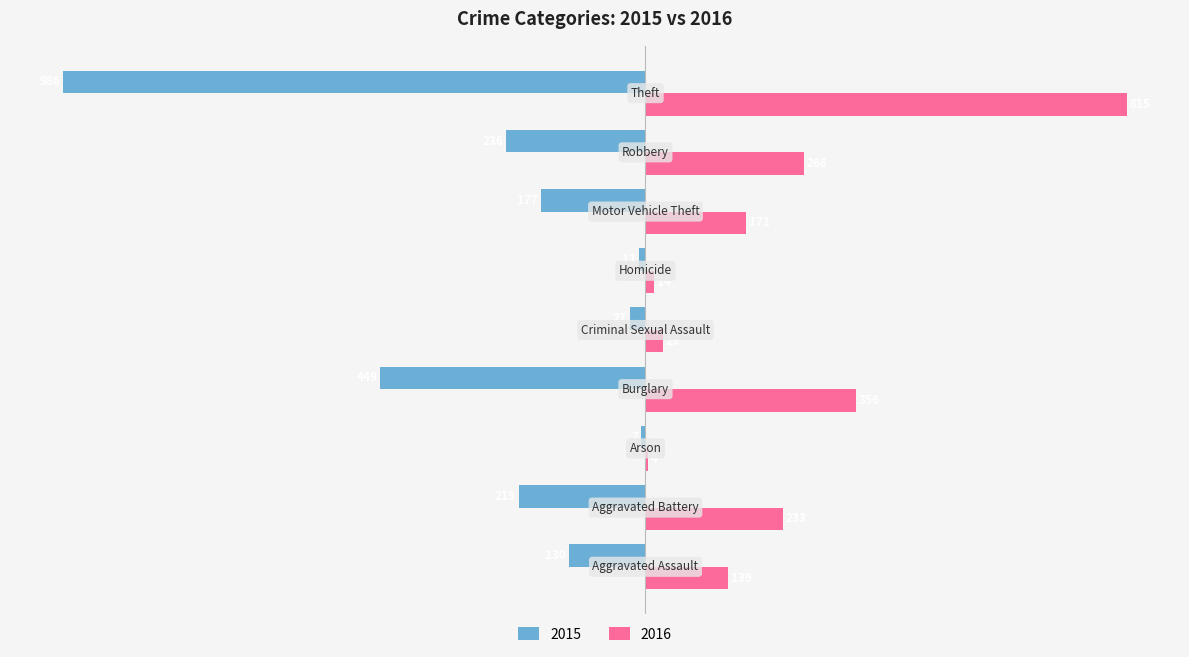

Which series has the largest total across all categories?

2016